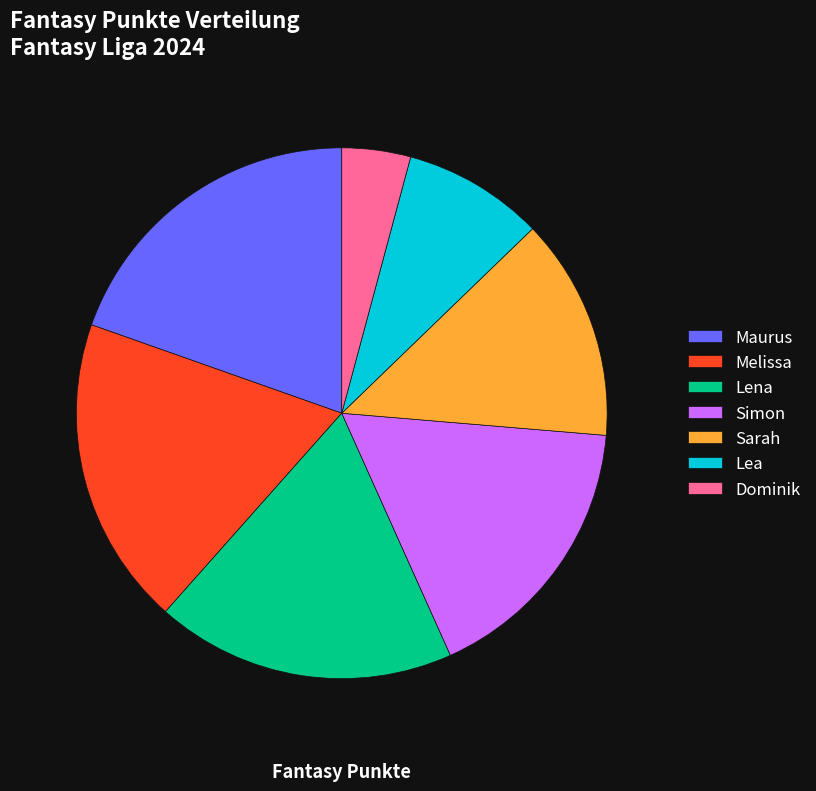

To the nearest percent, what is the average slice percentage?

14%